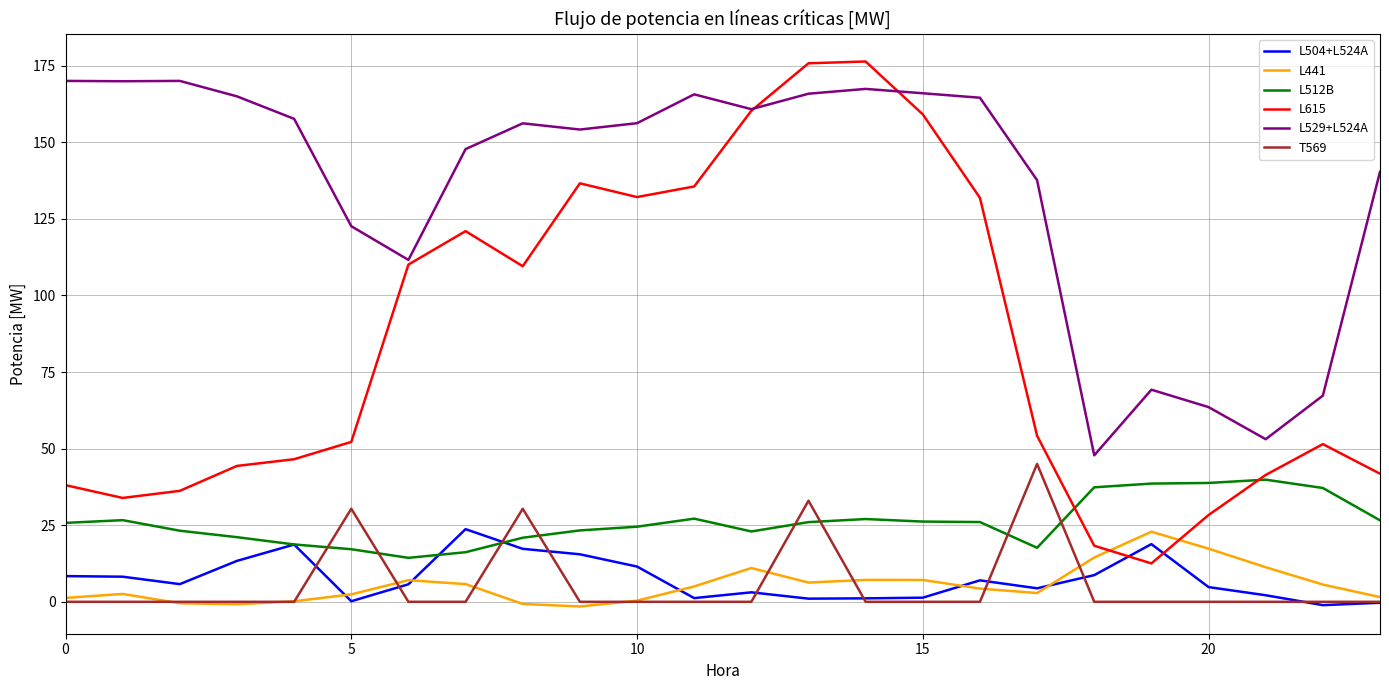

True or false: L529+L524A and L512B cross at least once.

False